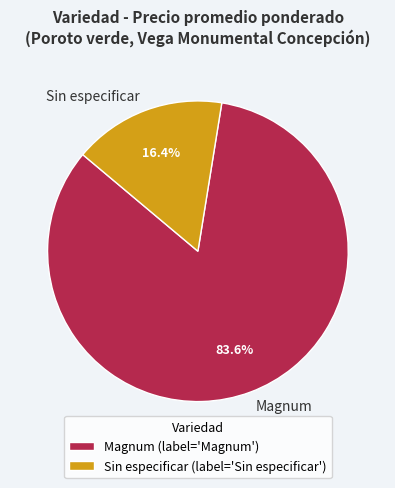

Is there any slice that represents more than half of the pie?

Yes